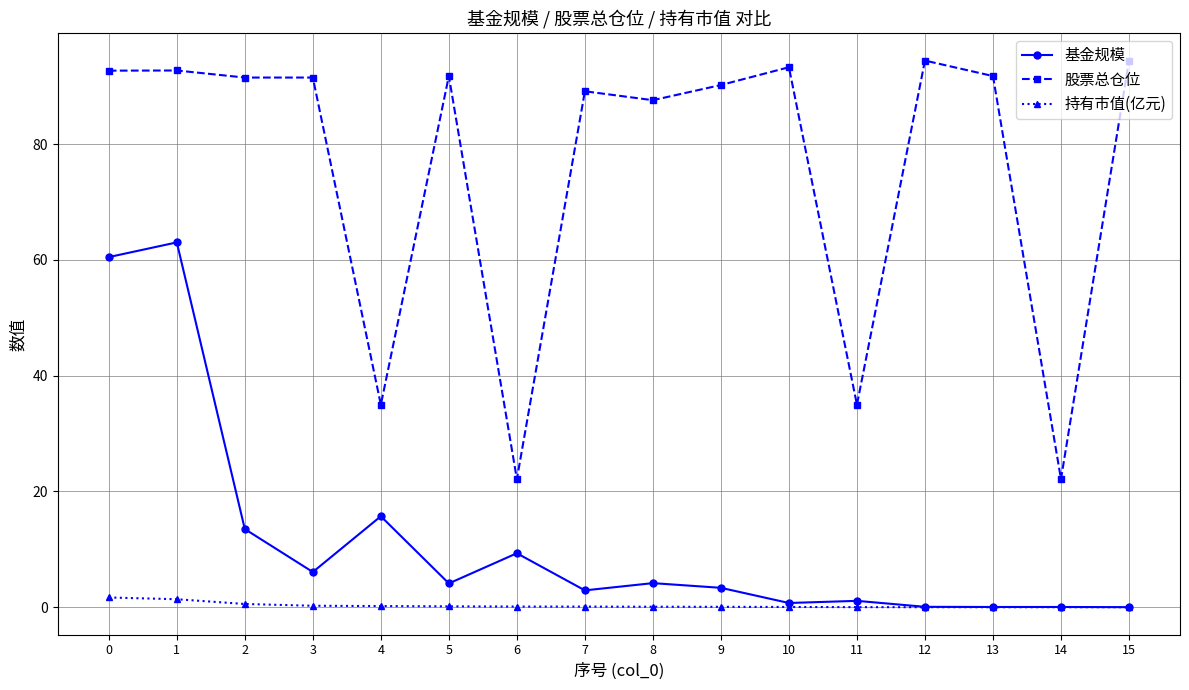

How many series are shown in this chart?

3